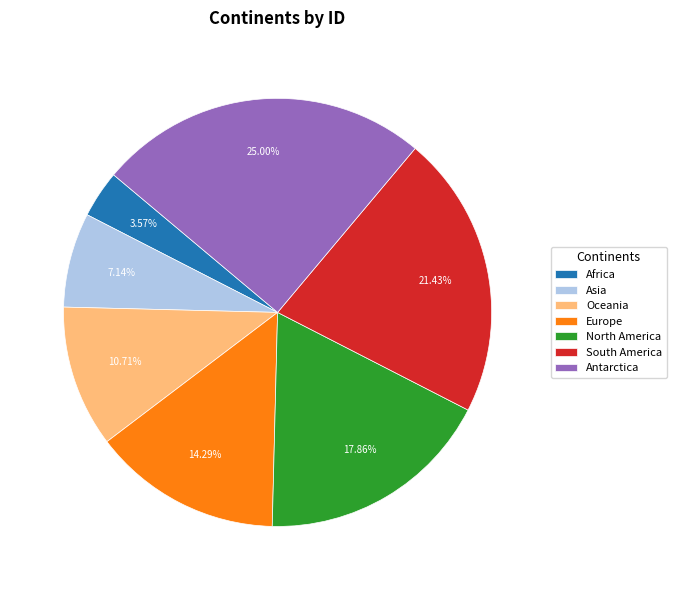

Is there any slice that represents more than half of the pie?

No